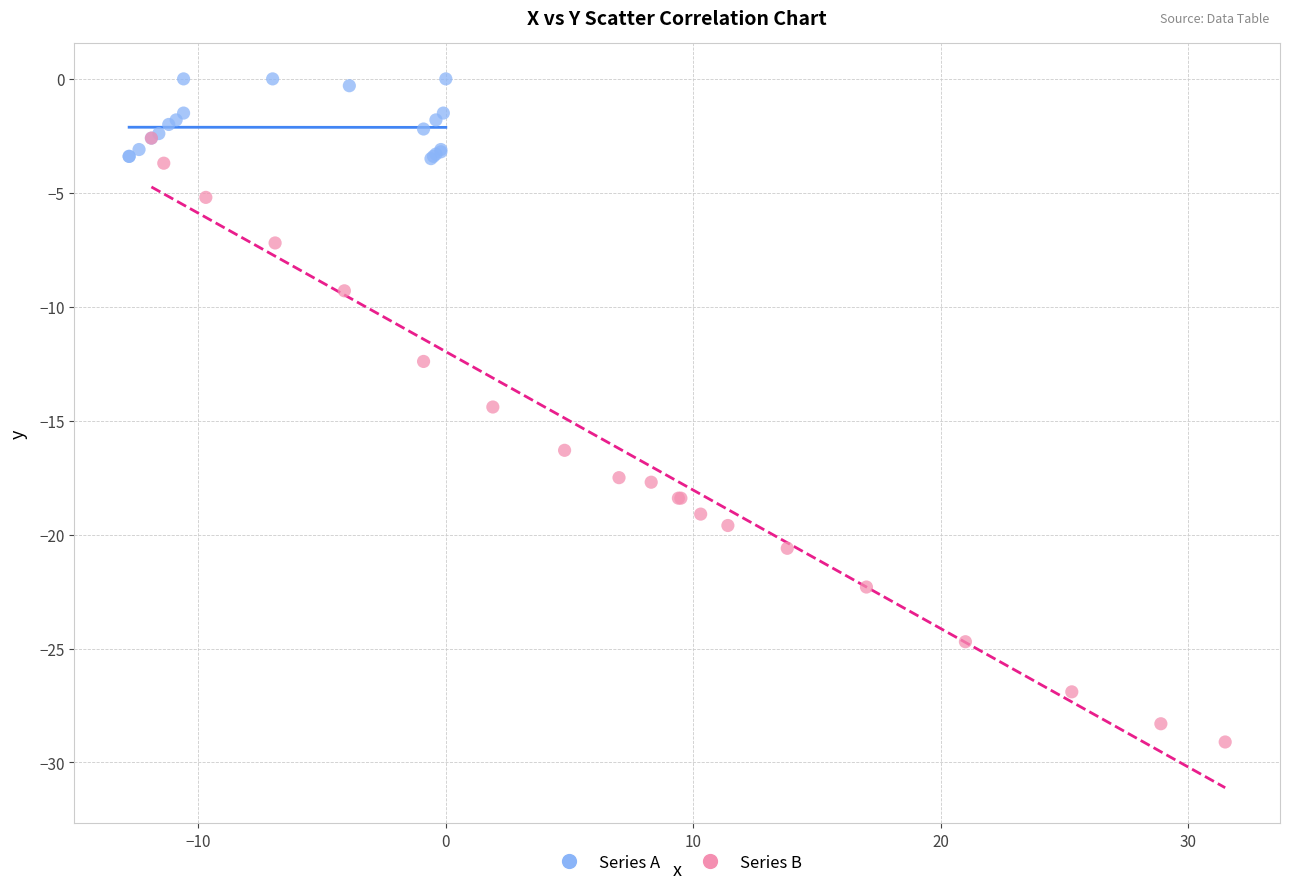

Which series has the widest spread of Y values?

Series B